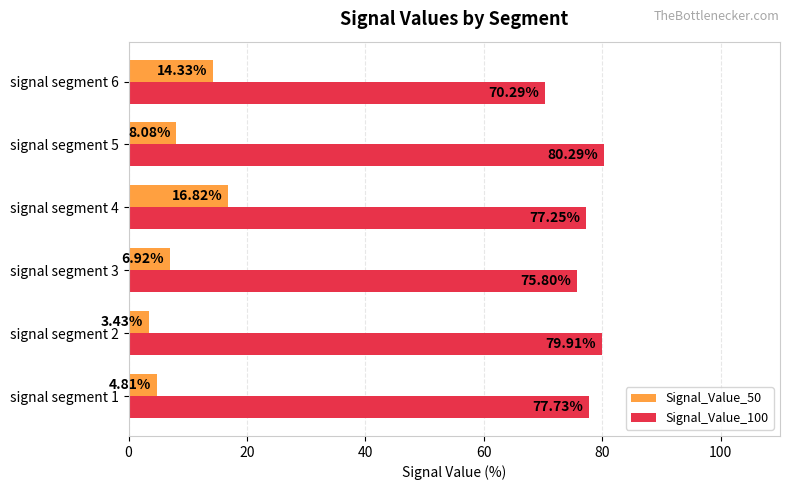

Rank the series by their maximum value, from lowest to highest.

Signal_Value_50, Signal_Value_100